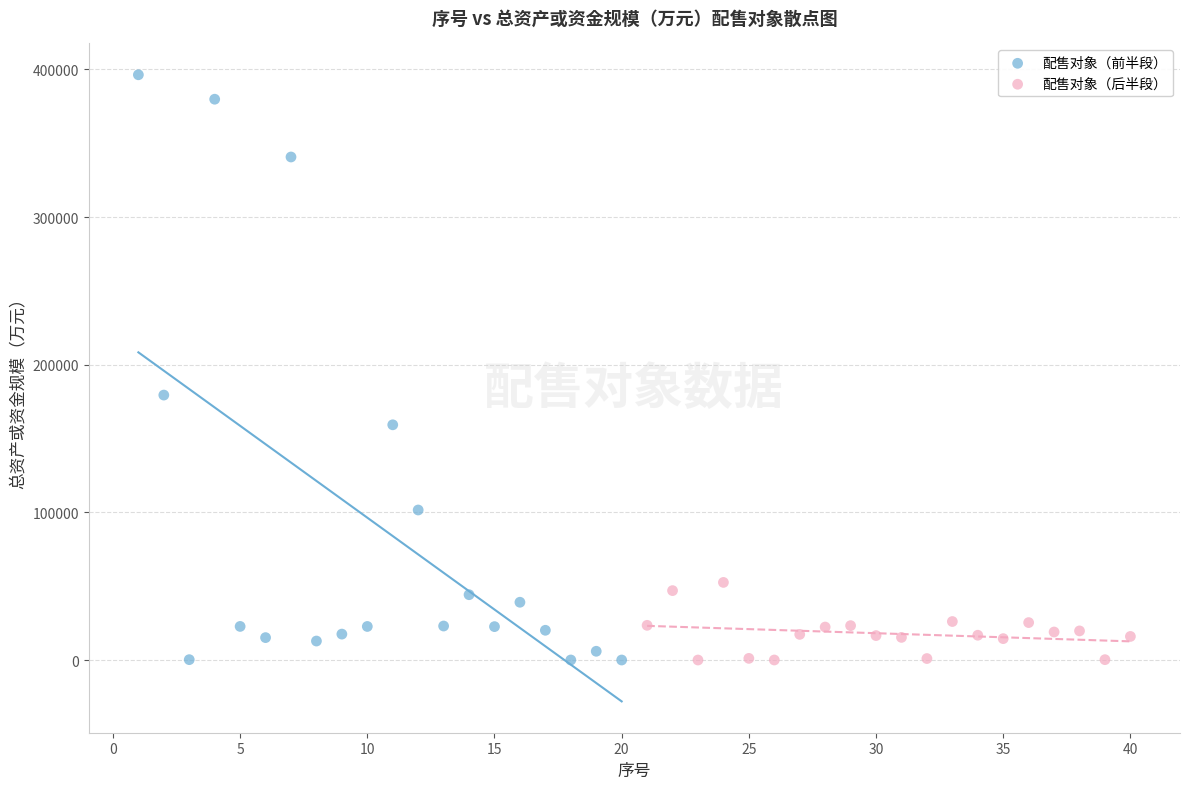

Which series has the largest Y range (max minus min)?

配售对象（前半段）